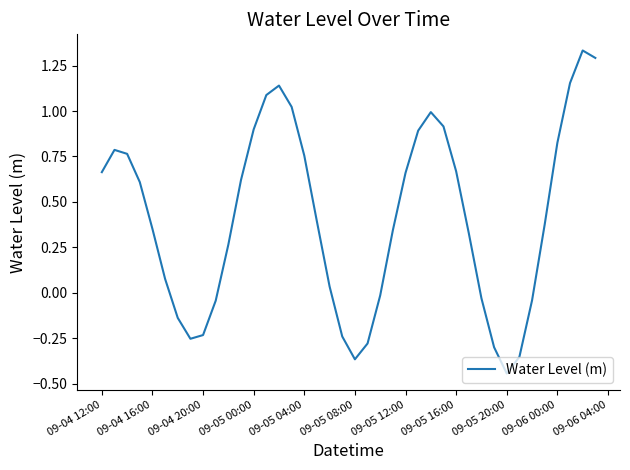

What is the difference between the maximum and minimum values?

1.8